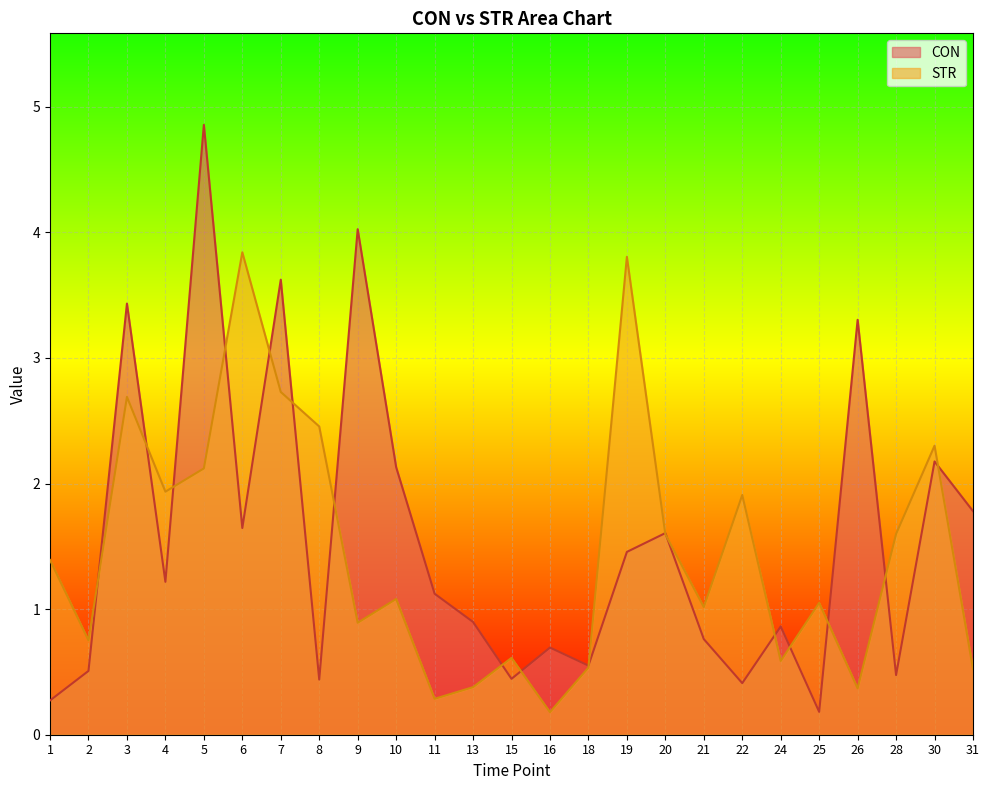

Is it true that STR equals 0.8 at 2?

True